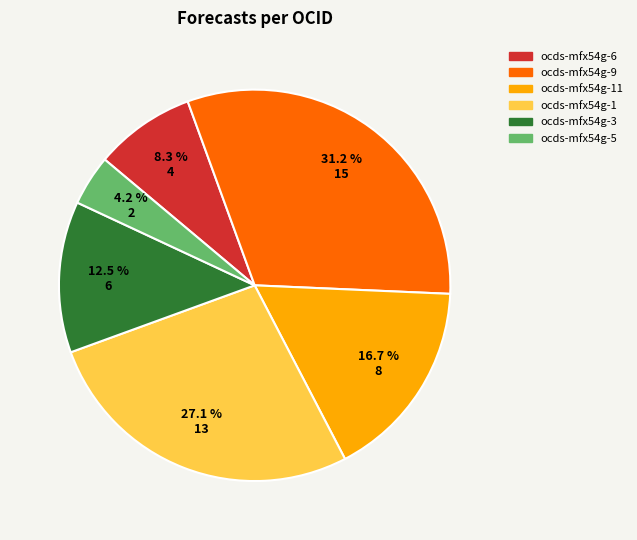

The ocds-mfx54g-6 slice represents 1% of the pie. True or false?

False